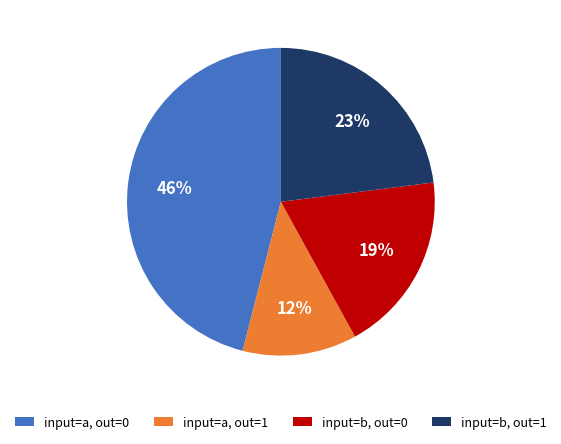

Which category has the smallest portion of the pie?

input=a, out=1